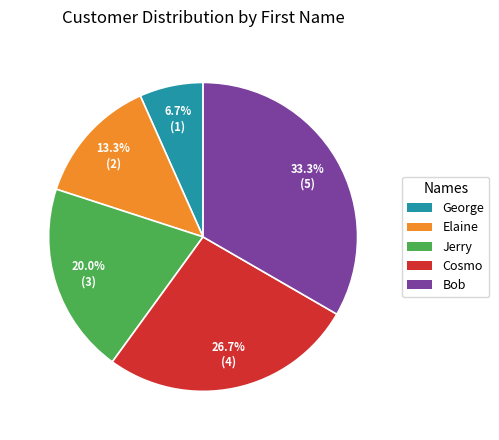

How much of the chart is everything except Jerry?

80.0%